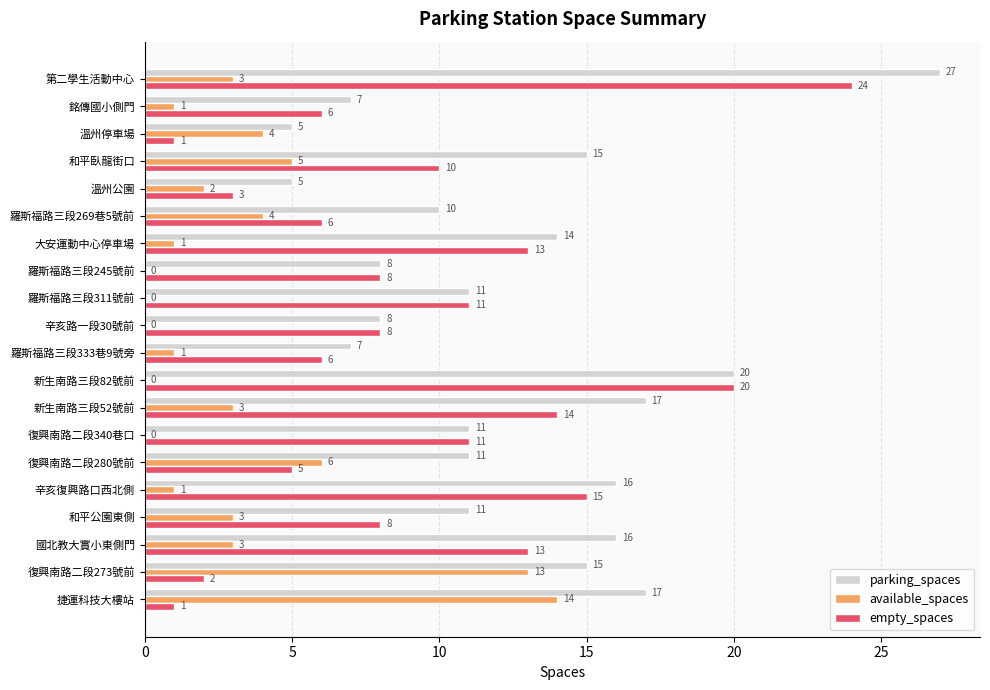

True or false: empty_spaces has a value of 7 at 新生南路三段52號前.

False